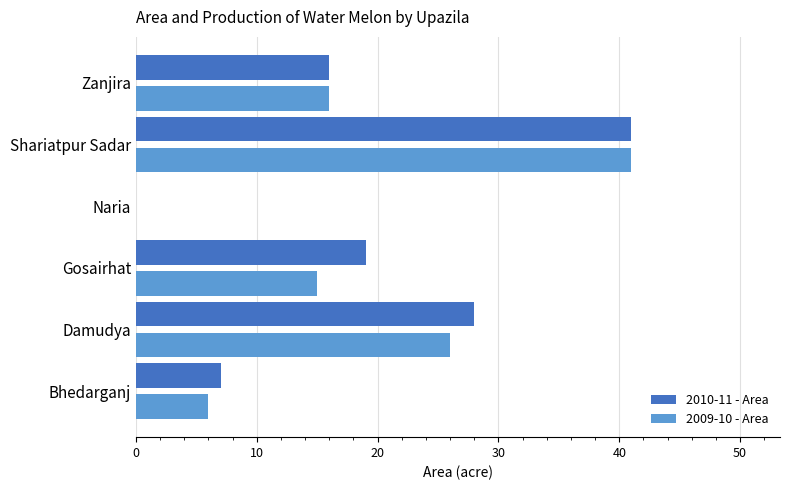

What is the maximum value for 2009-10 - Area?

41